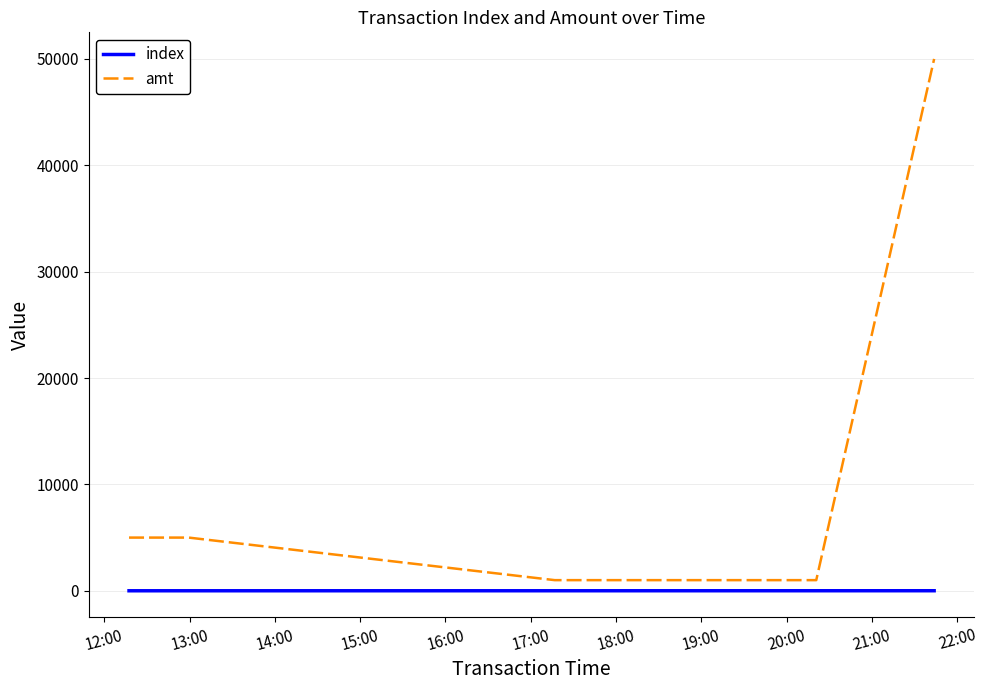

What are all the series names shown in the legend?

index, amt